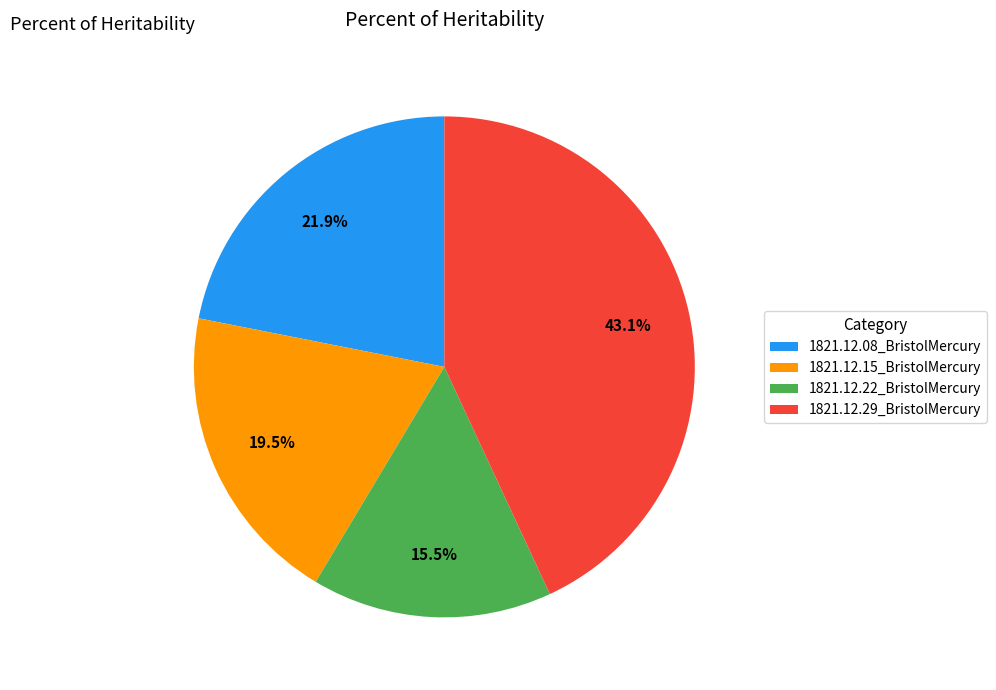

Does any single category account for the majority?

No